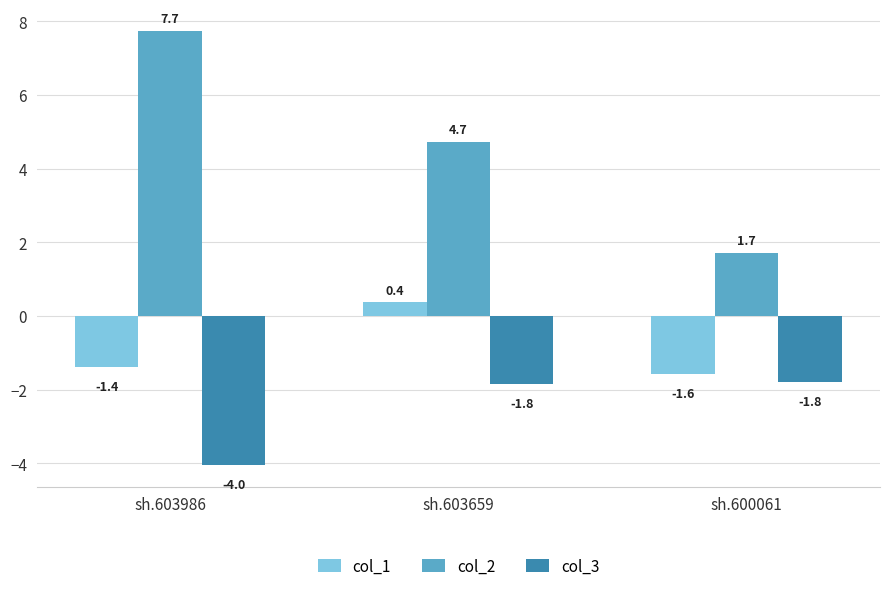

True or false: col_3 has a value of -0.6 at sh.603659.

False